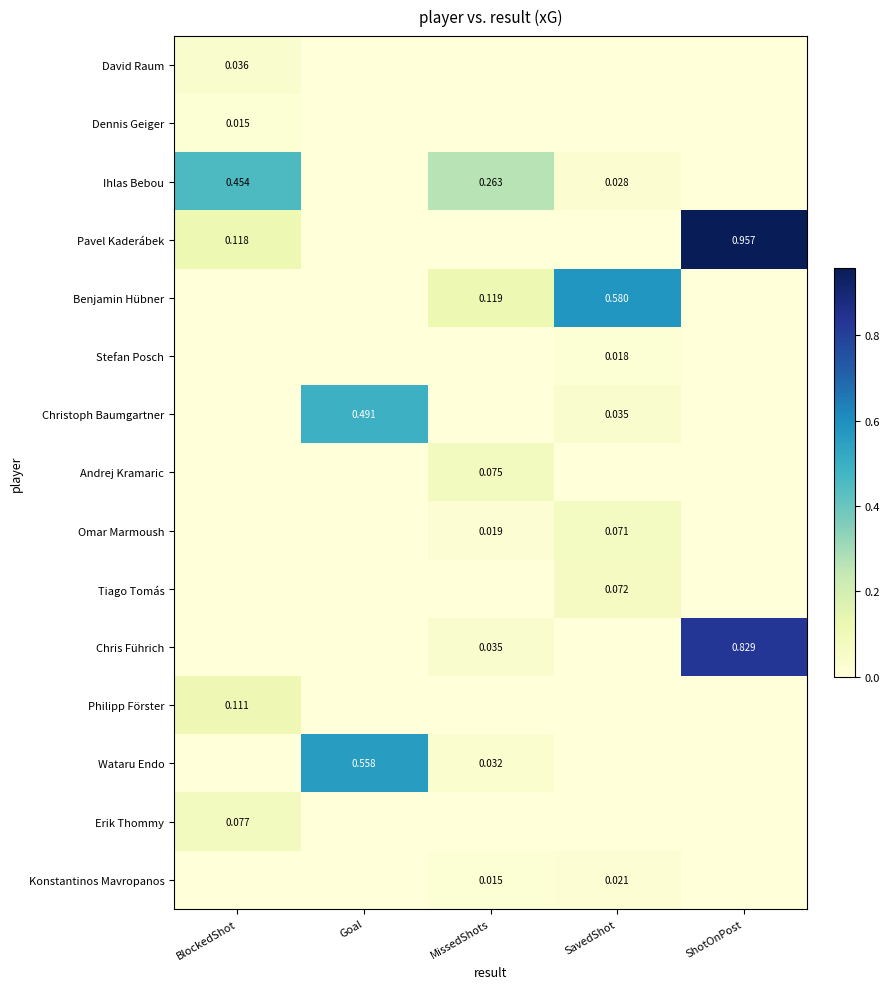

How many data points in Konstantinos Mavropanos are above 0?

2